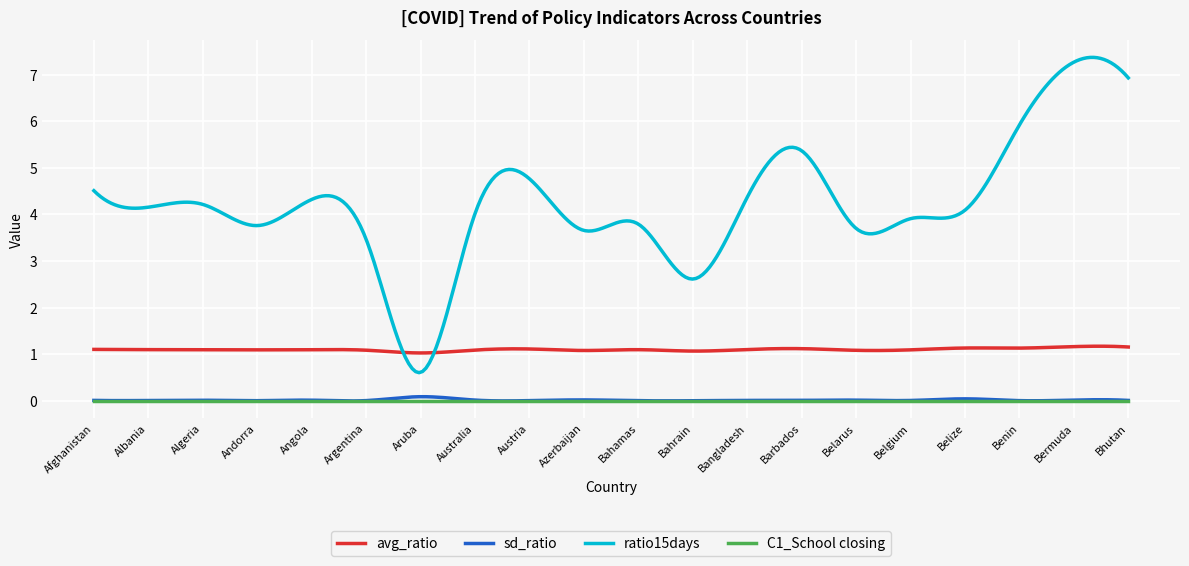

True or false: ratio15days and sd_ratio intersect in this chart.

False